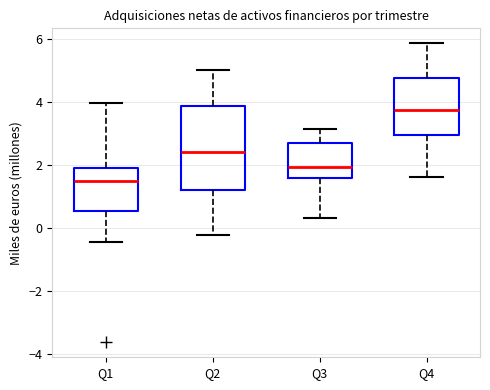

Where does the lower whisker of the box for Q4 end on the y-axis? The values are not printed on the chart, so give them approximately, as read against the axis.

1.6